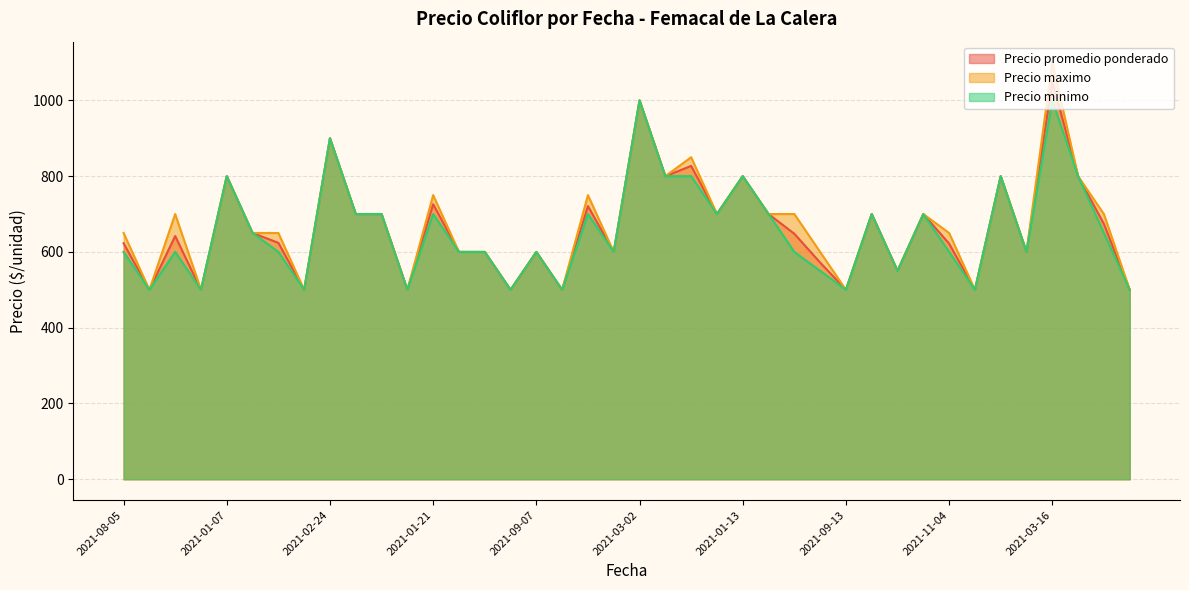

What is the difference between the second highest and minimum values in the Precio minimo series?

500